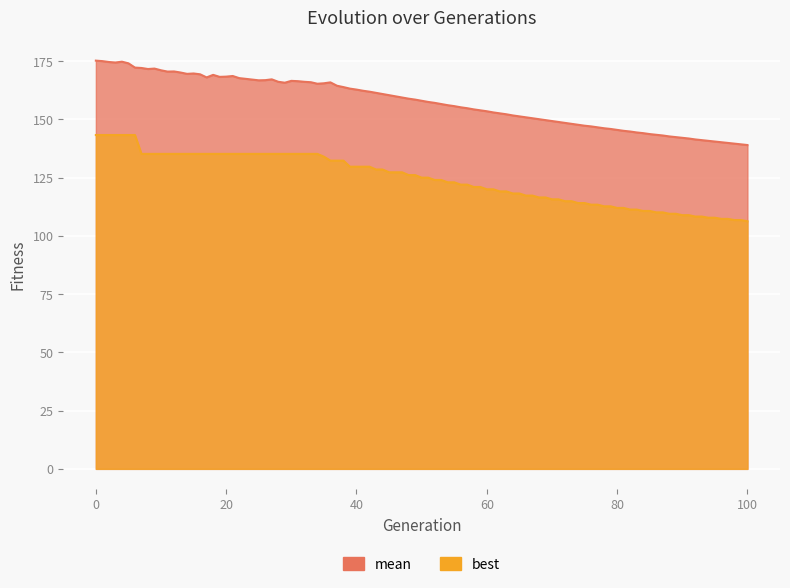

Between 45 and 80, which series saw the biggest shift?

best